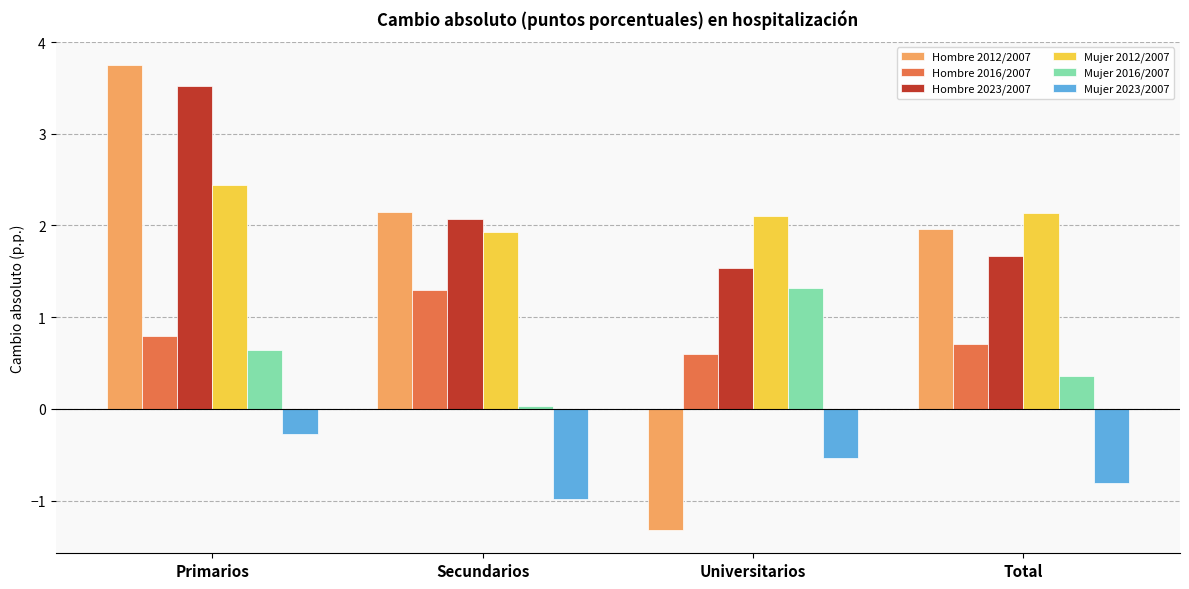

What is the minimum value for Mujer 2012/2007?

1.9